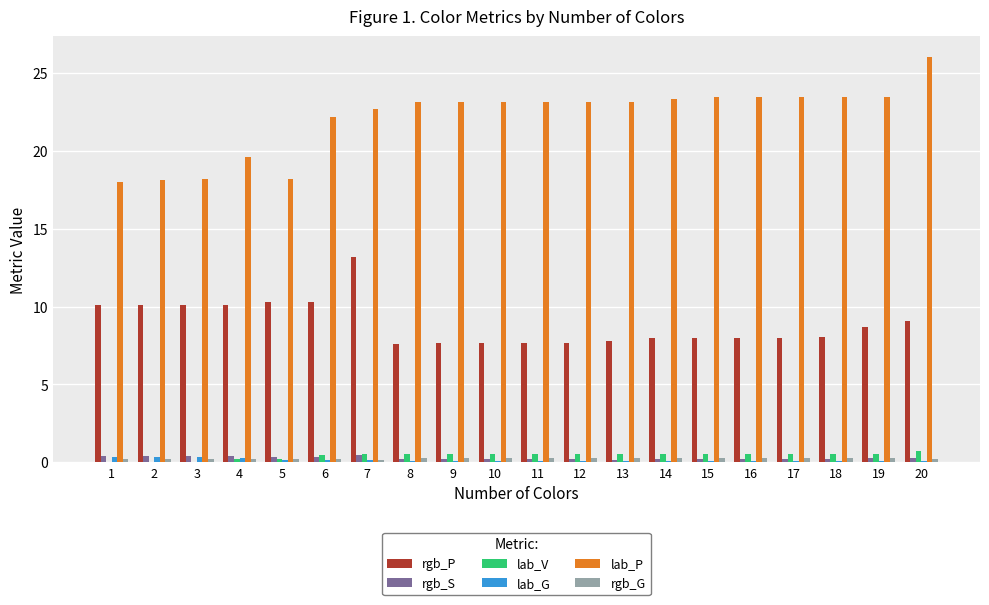

True or false: rgb_S has a value of 0.4 at 2.

True